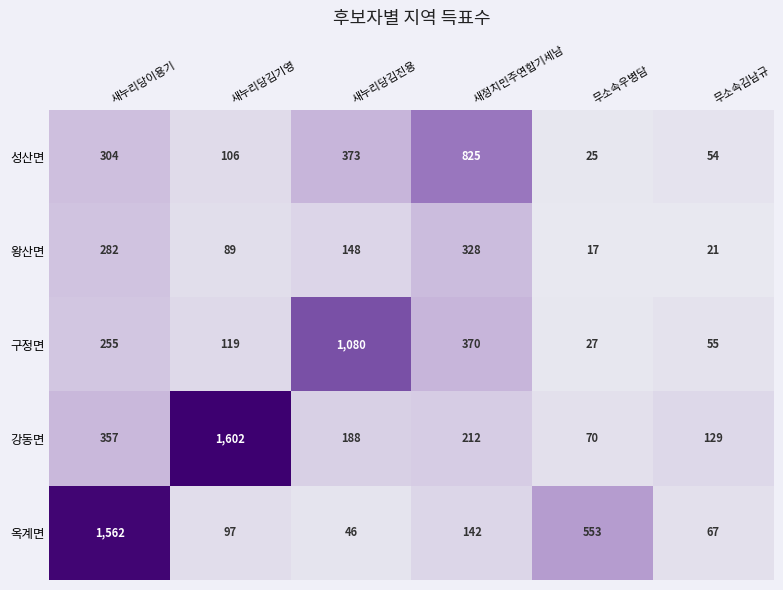

At which label is 구정면 closest to 553?

새정치민주연합기세남